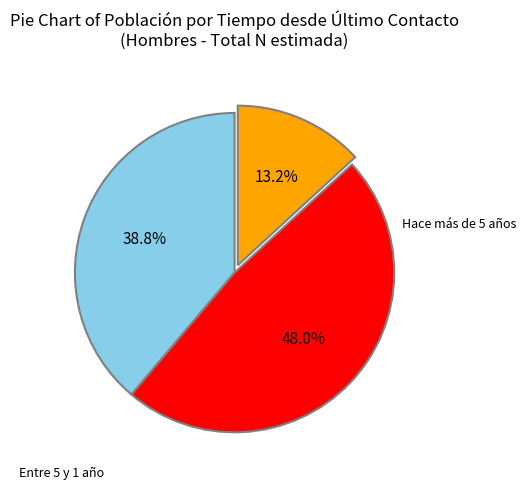

Is there a majority slice in this chart?

No